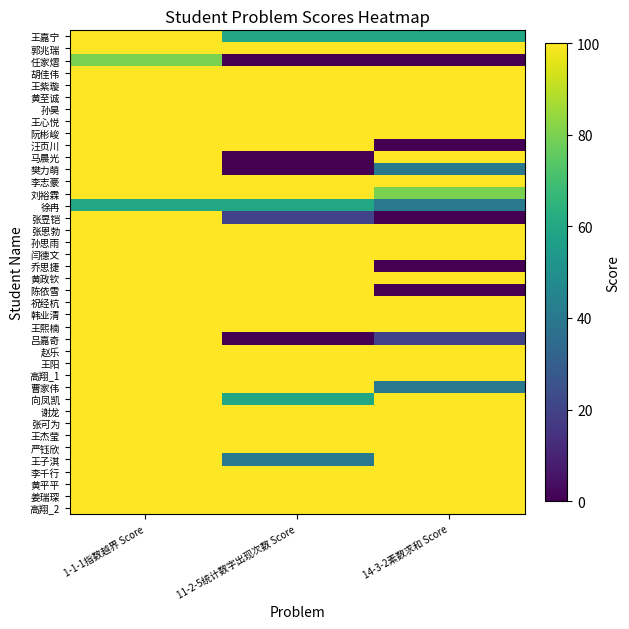

Which series has the largest range (max minus min)?

汪页川